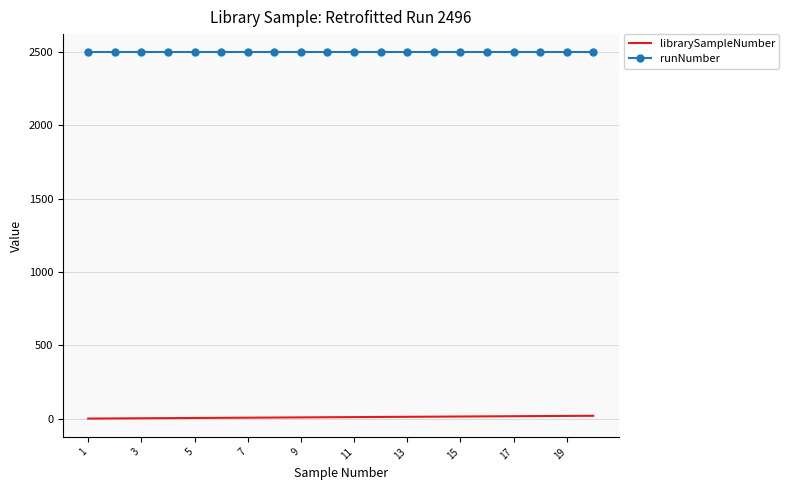

True or false: librarySampleNumber and runNumber intersect in this chart.

False